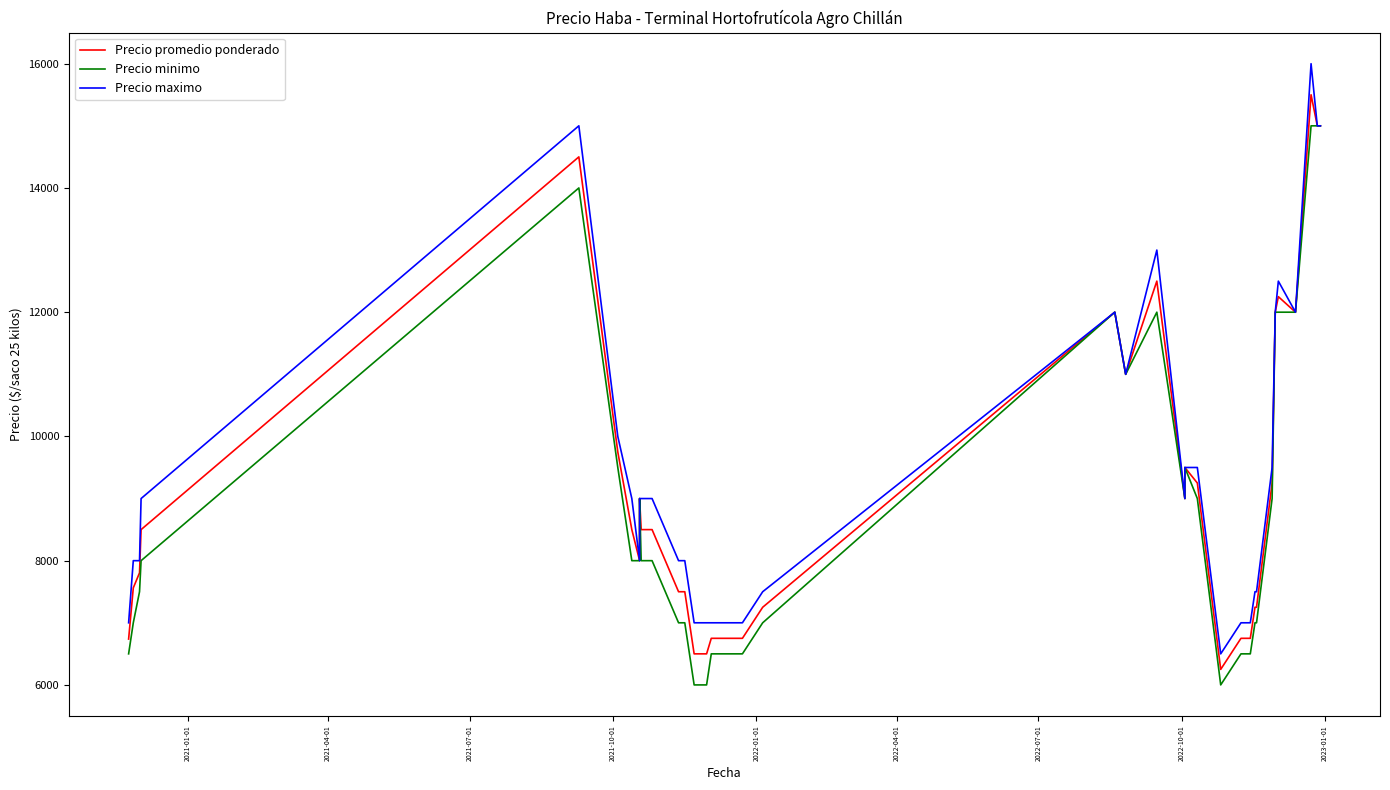

Reading left to right, list all the values displayed in this chart.

Precio promedio ponderado: 6738	7562	7804	8500	14500	9750	8500	8000	9000	8500	8500	8500	8500	7500	7500	6500	6500	6750	6750	7250	12000	11000	12500	9000	9500	9250	6250	6750	6750	6750	6750	7250	7250	9250	12000	12250	12000	15500	15000	15000
Precio minimo: 6500	7000	7500	8000	14000	9500	8000	8000	9000	8000	8000	8000	8000	7000	7000	6000	6000	6500	6500	7000	12000	11000	12000	9000	9500	9000	6000	6500	6500	6500	6500	7000	7000	9000	12000	12000	12000	15000	15000	15000
Precio maximo: 7000	8000	8000	9000	15000	10000	9000	8000	9000	9000	9000	9000	9000	8000	8000	7000	7000	7000	7000	7500	12000	11000	13000	9000	9500	9500	6500	7000	7000	7000	7000	7500	7500	9500	12000	12500	12000	16000	15000	15000